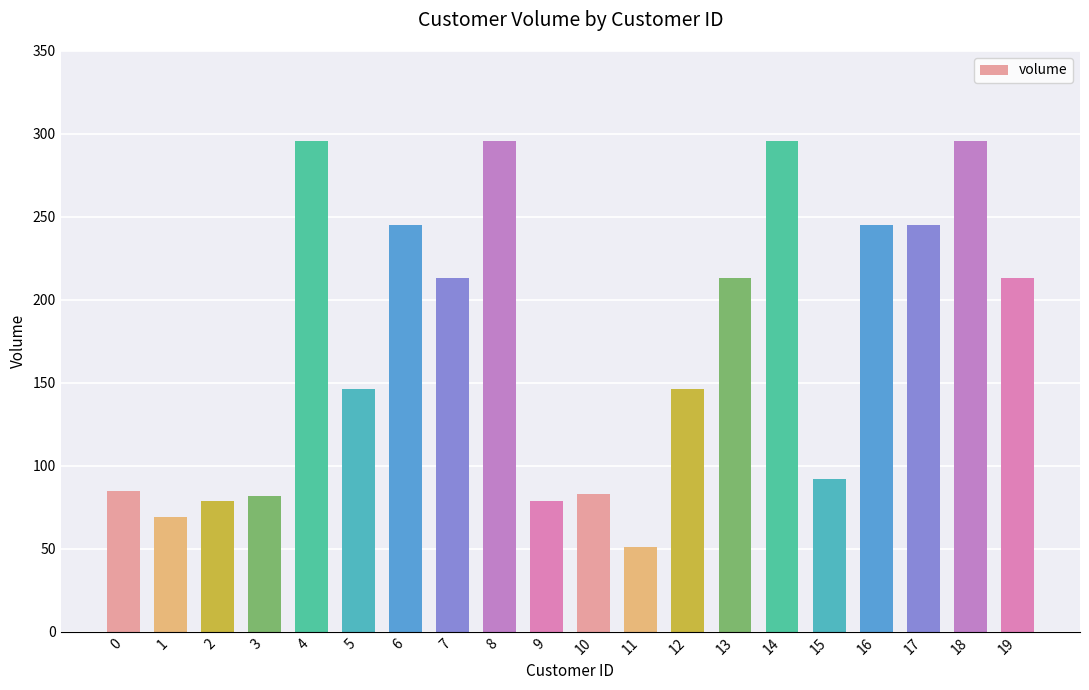

What is the greatest value displayed?

296